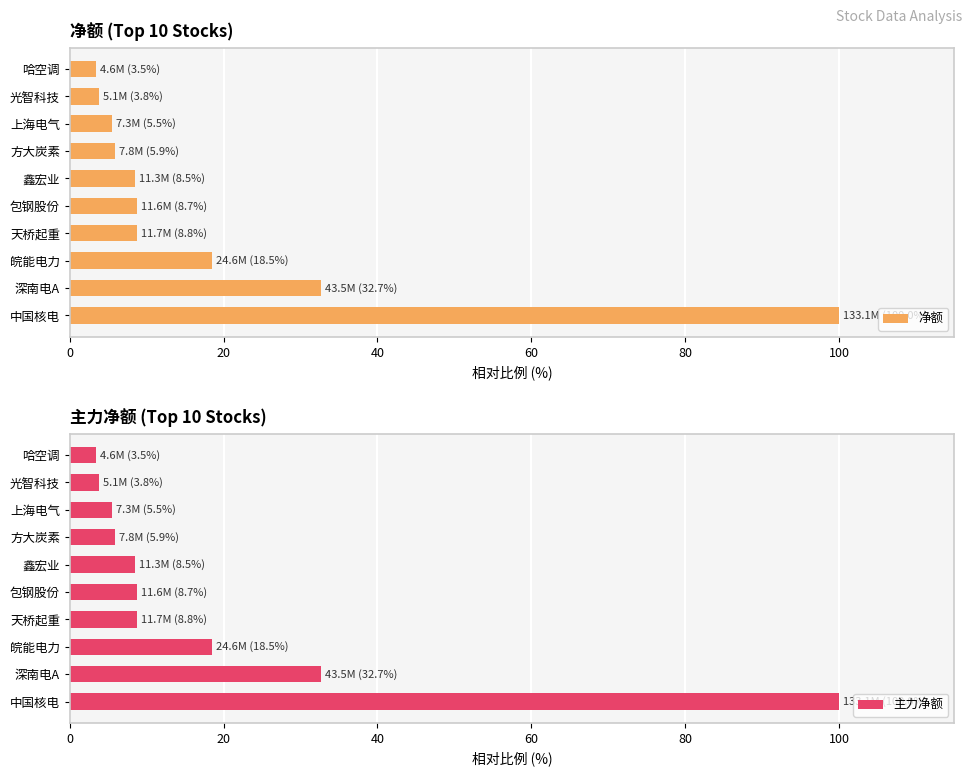

What is the difference between the 主力净额 values at 深南电A and 哈空调?

29.2